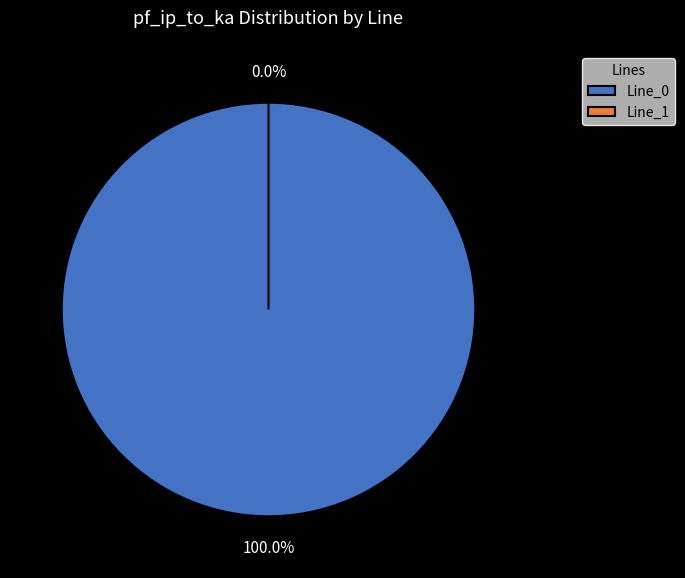

What is the majority slice?

Line_0